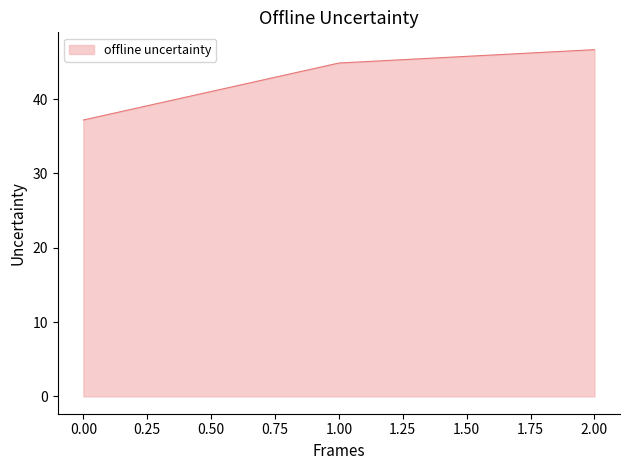

Which has a higher value, 0.00 or 2.00?

2.00